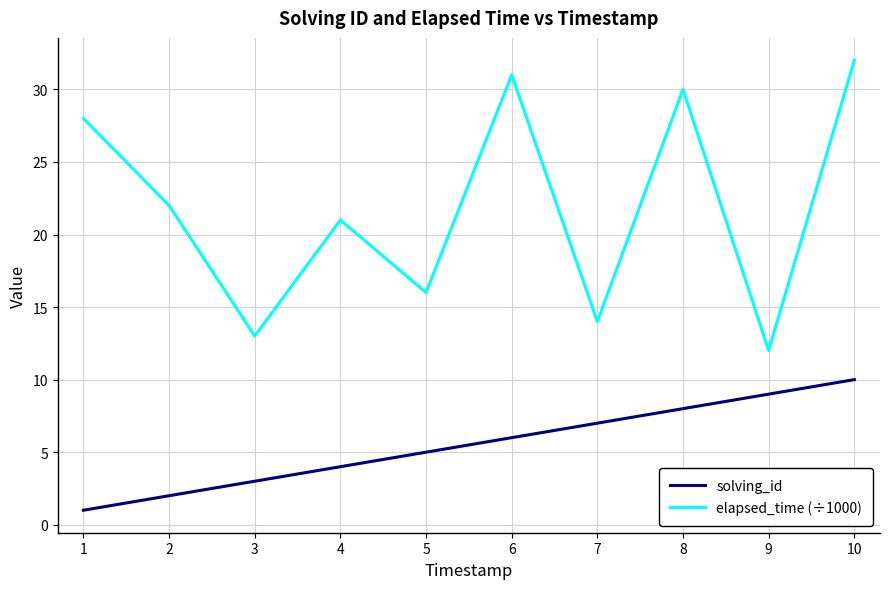

Rank the categories by elapsed_time (÷1000) value from lowest to highest.

9, 3, 7, 5, 4, 2, 1, 8, 6, 10